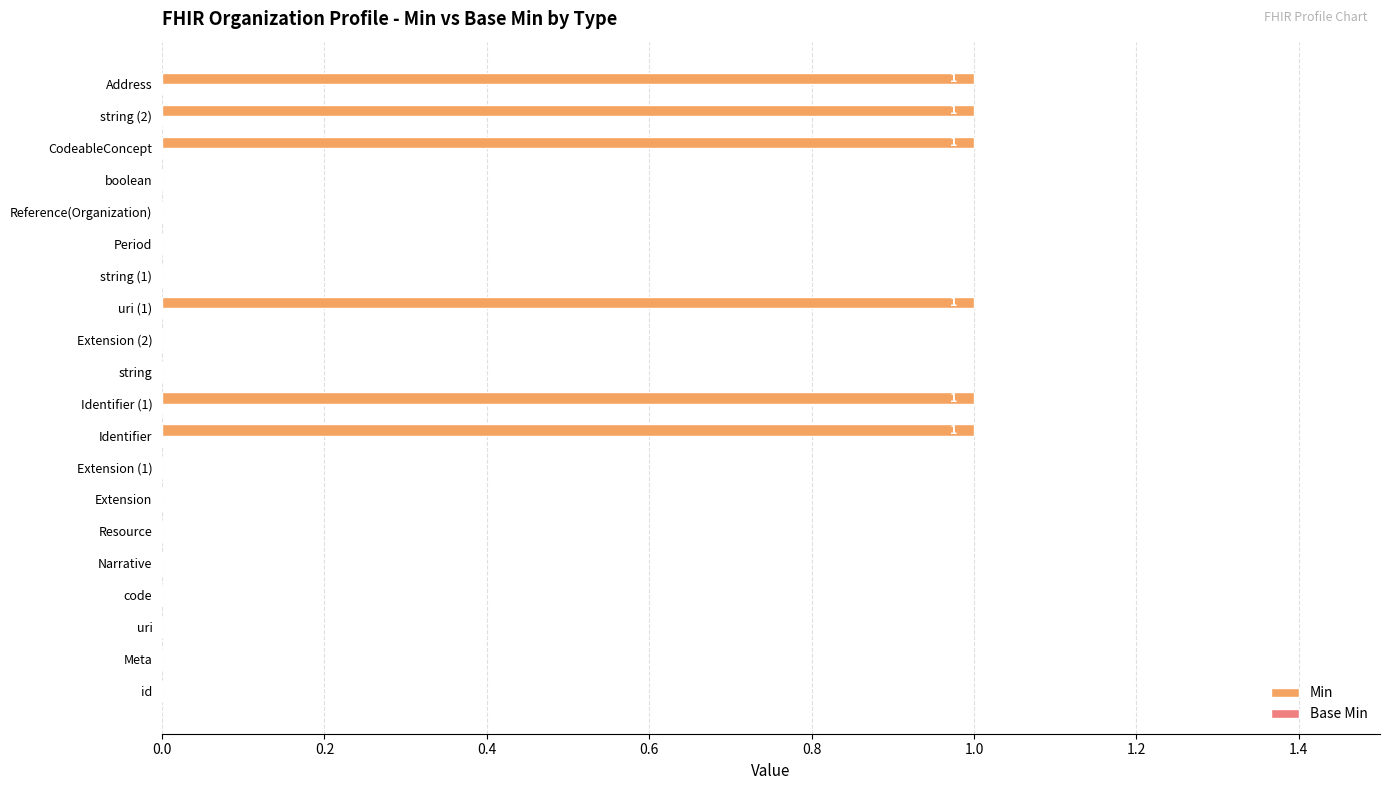

How many values are between 0 and 1?

20